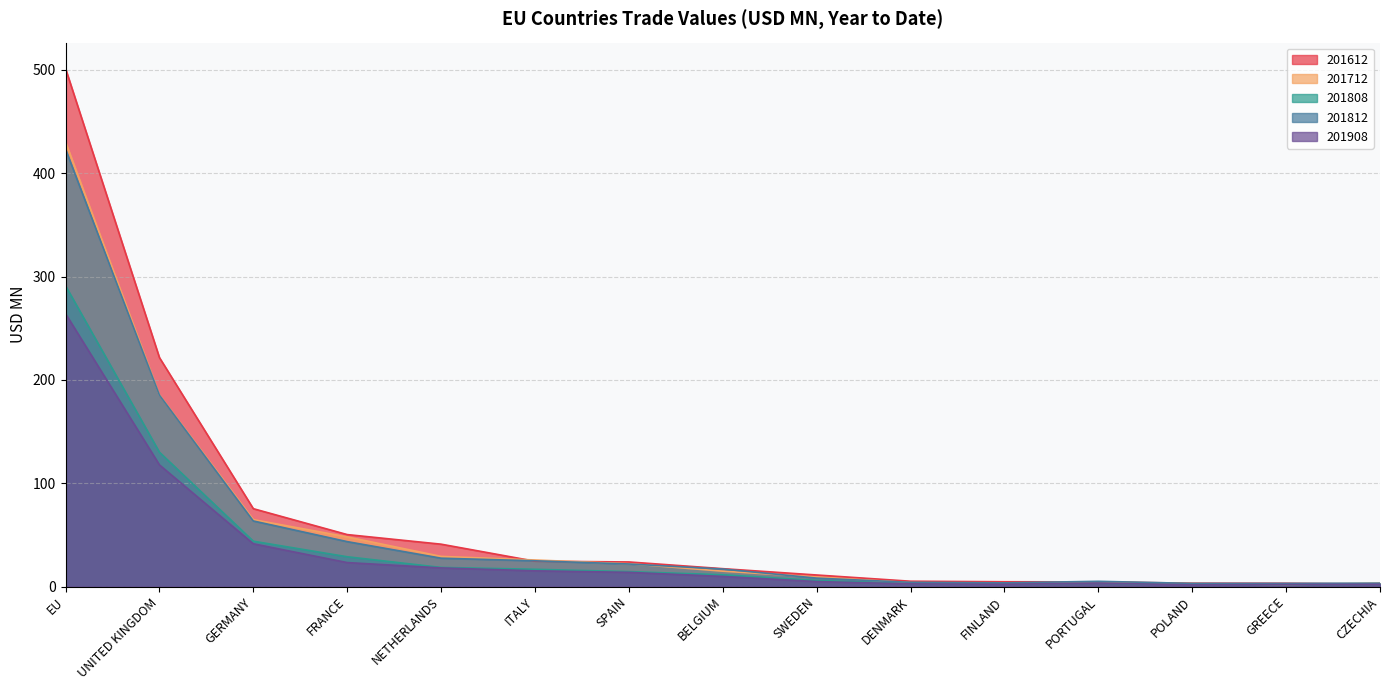

What is the greatest value displayed?

501.3